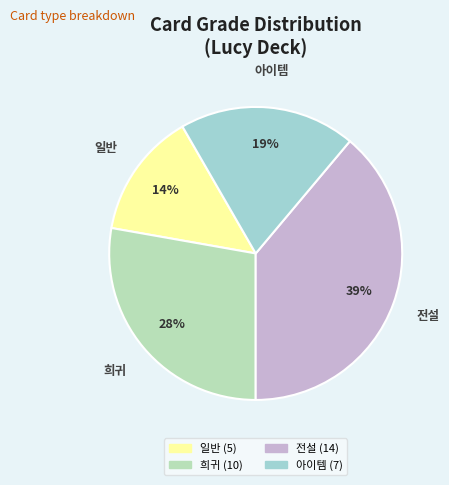

To the nearest percent, what percentage of the pie is 전설?

39%